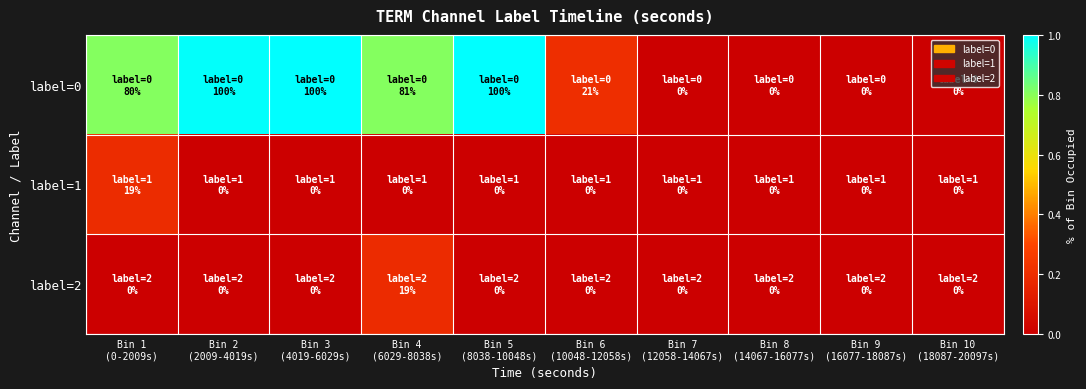

What is the total value across all series at Bin 3
(4019-6029s)?

1.0